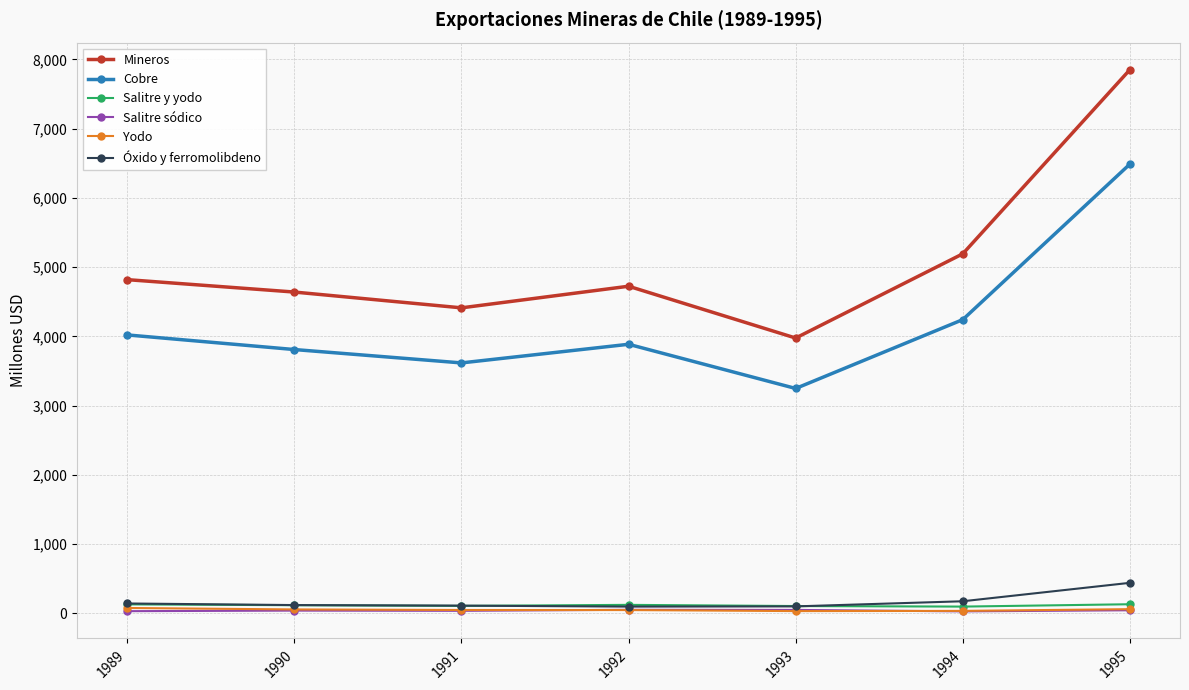

Which series changed the most between 1991 and 1995?

Mineros